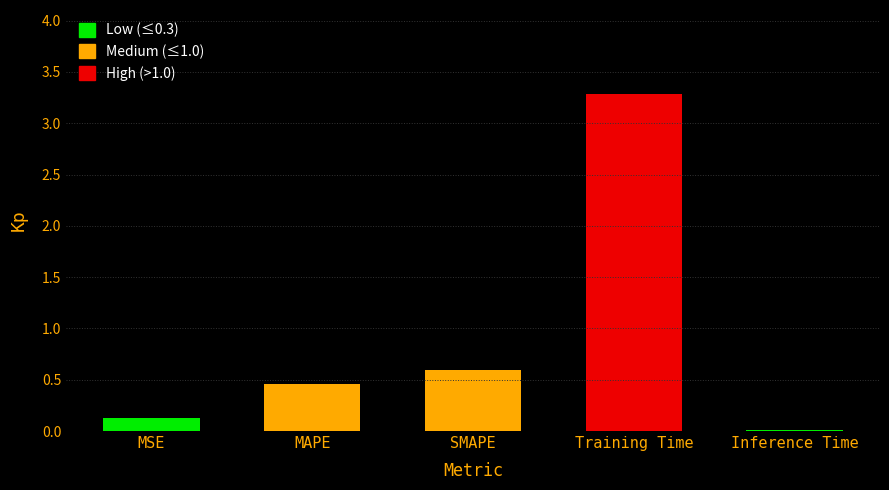

What is the average value?

0.9